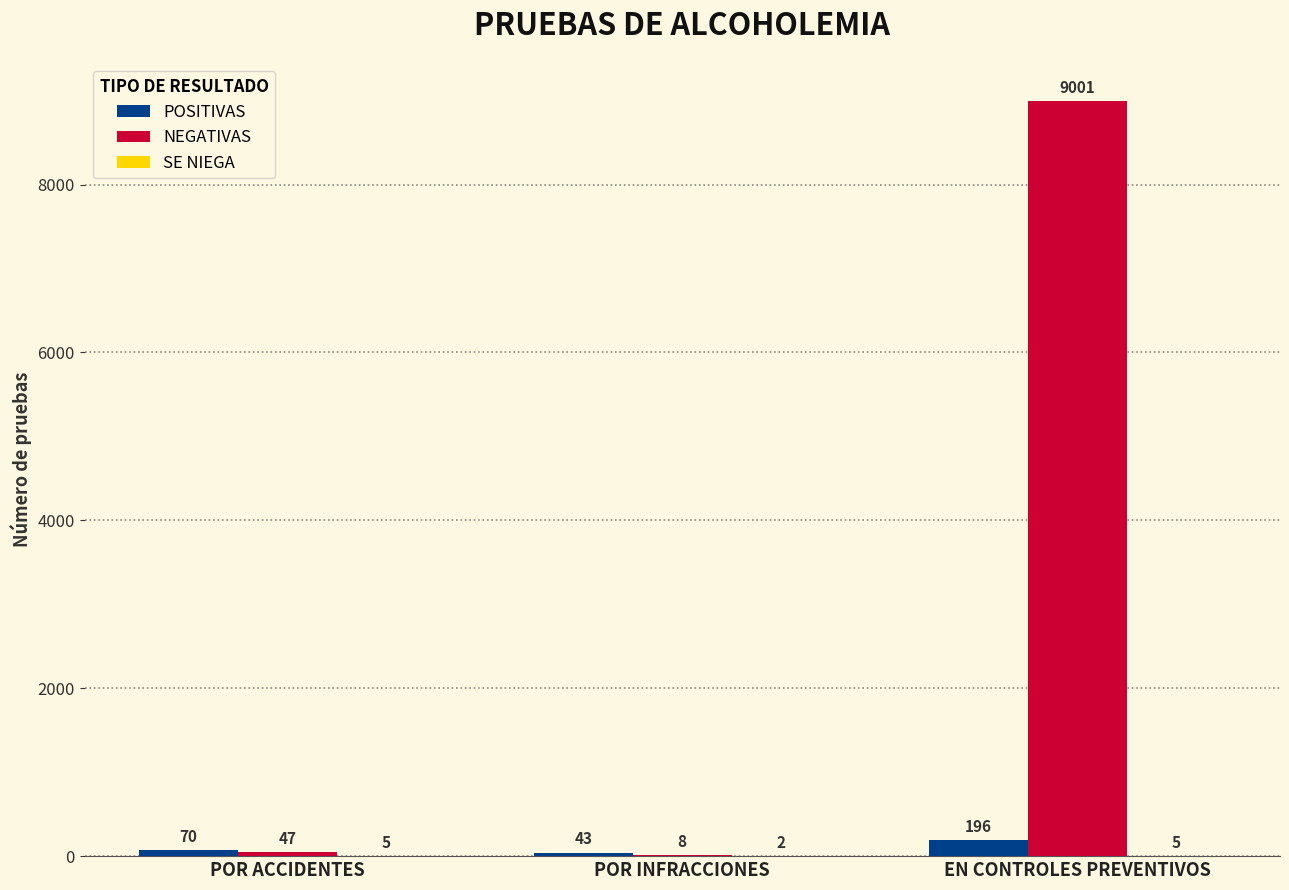

What is the sum of all POSITIVAS values?

309